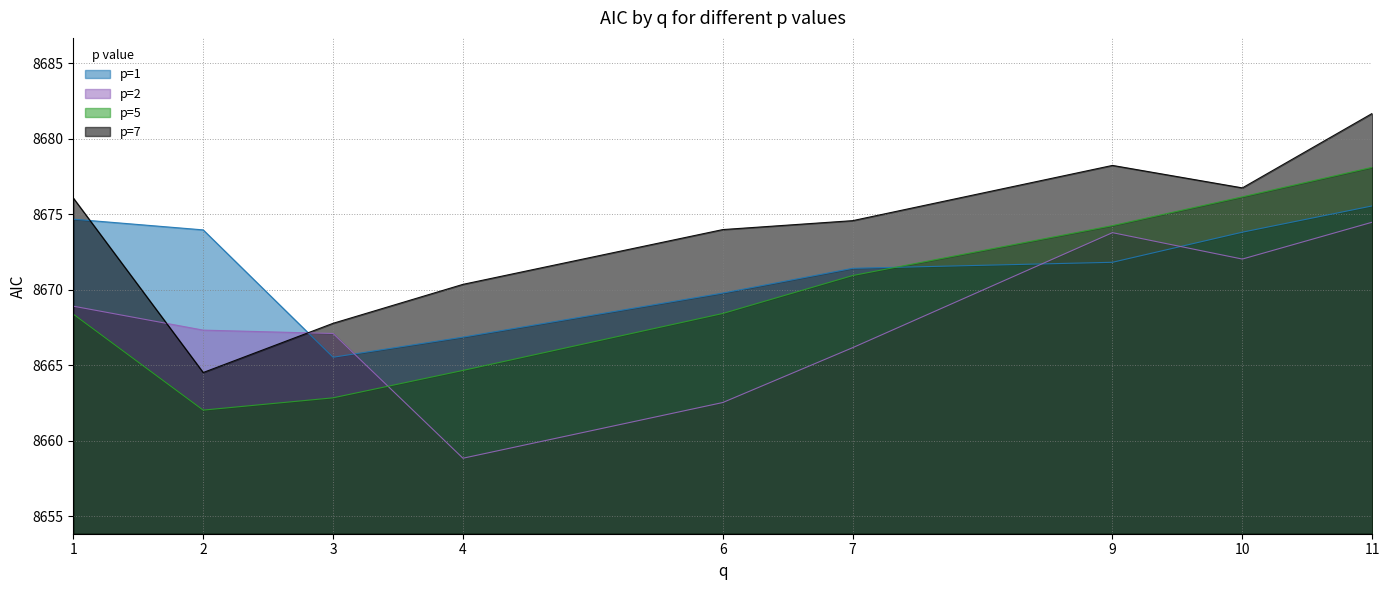

What are all the series names shown in the legend?

p=1, p=2, p=5, p=7